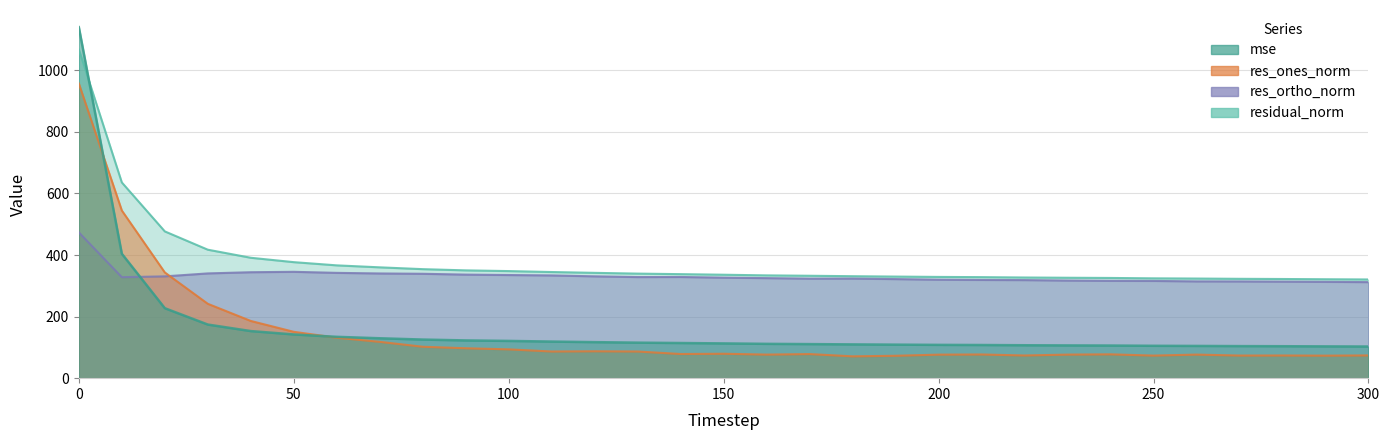

Count the number of categories in the chart.

31